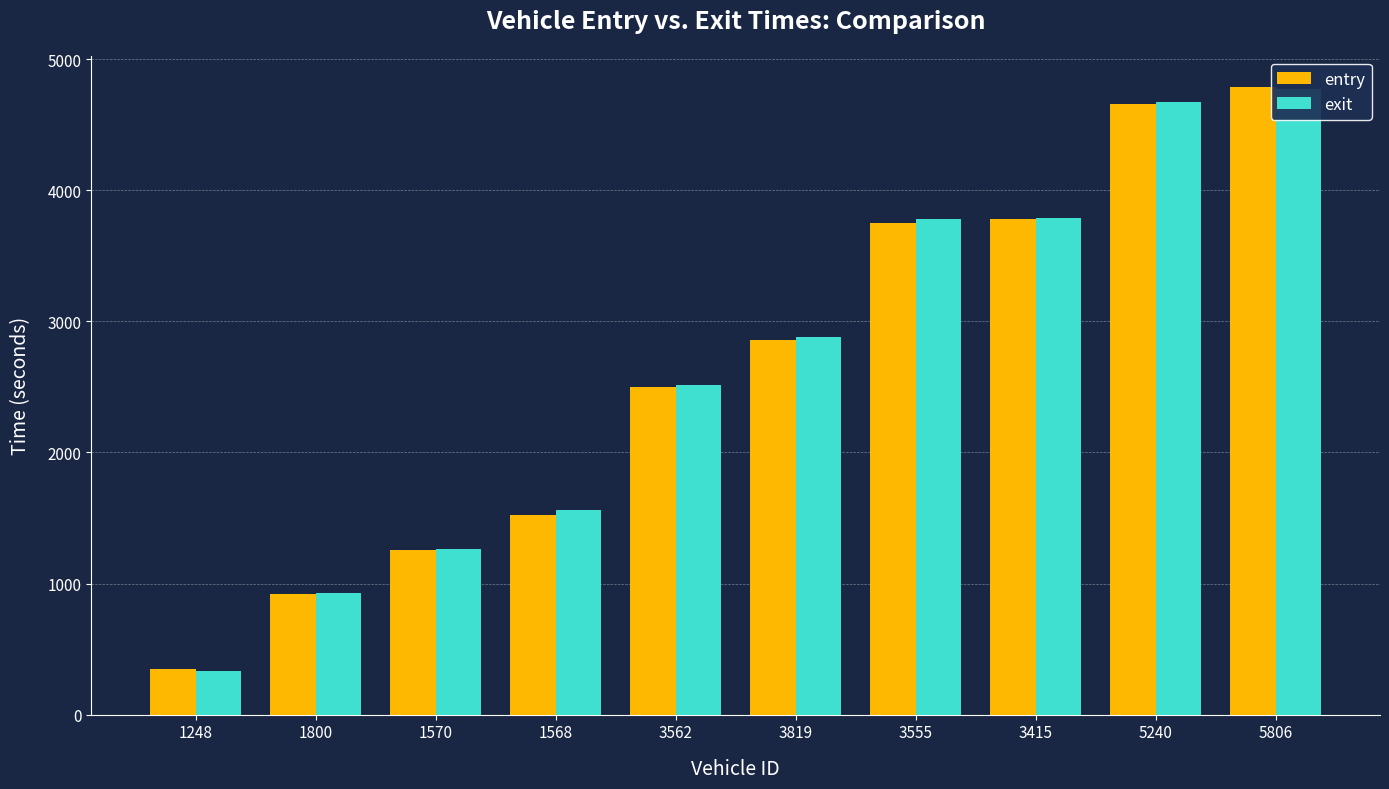

Which series changed the most between 1570 and 5240?

exit